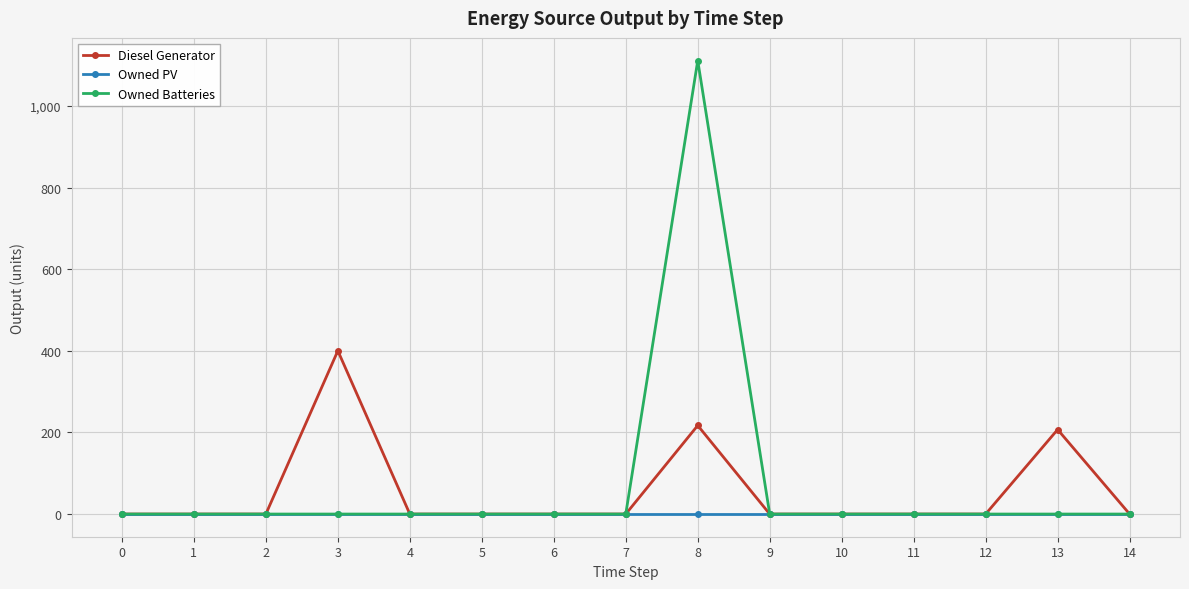

The value of Owned PV at 5 is 0. True or false?

True